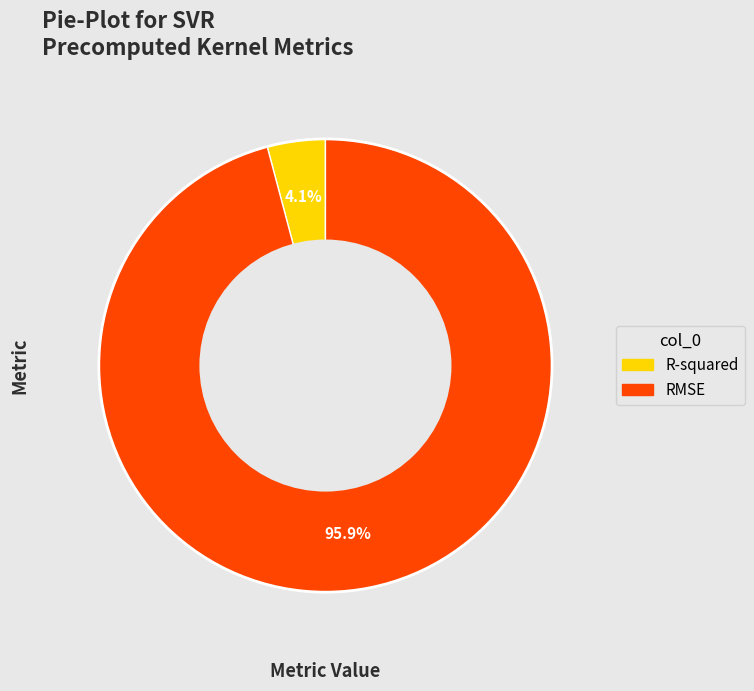

Combined, what portion of the pie is RMSE and R-squared?

100.0%